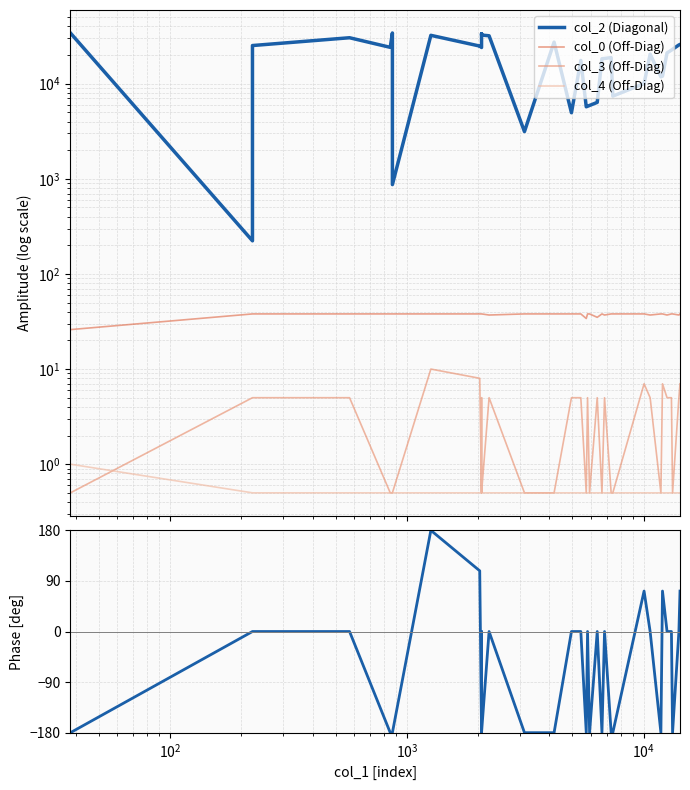

Count the number of data series in this chart.

5